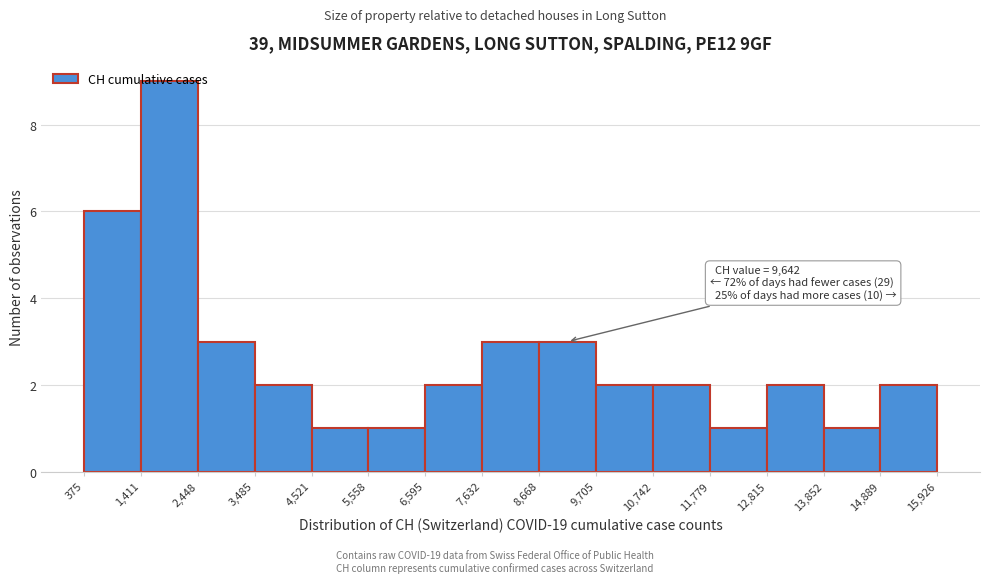

Over which range of the x-axis is the bar tallest?

1,411 to 2,448